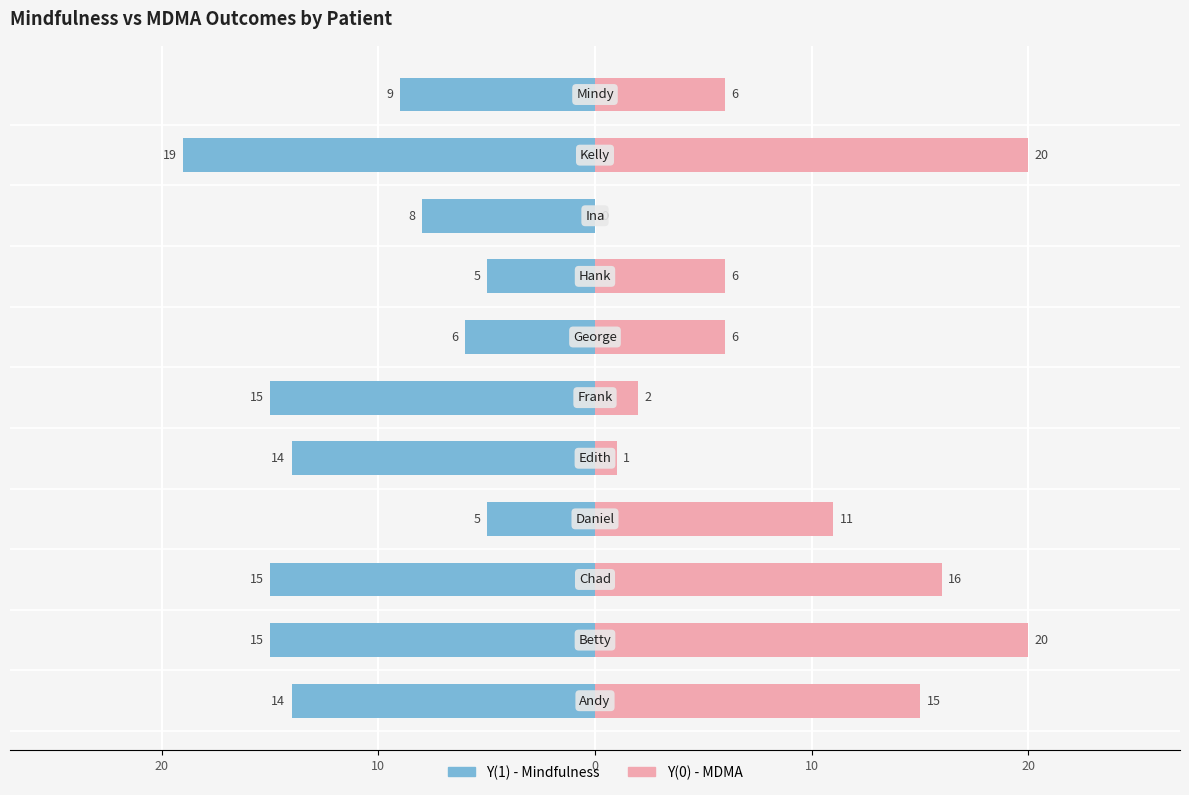

Count the number of data series in this chart.

2